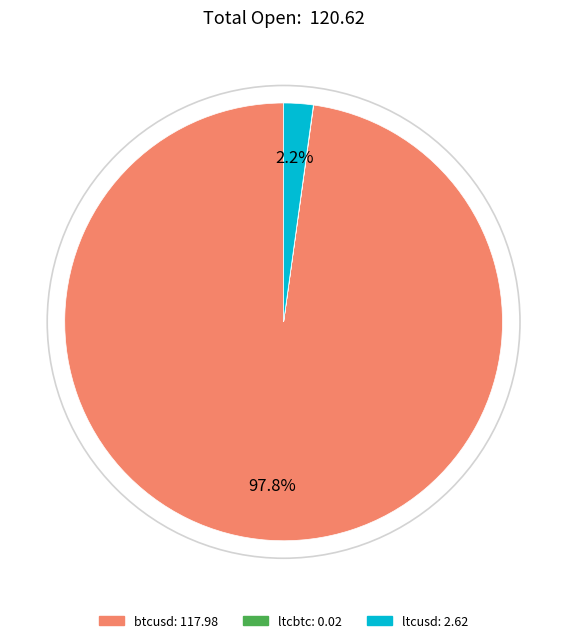

What is the largest slice in the pie chart?

btcusd